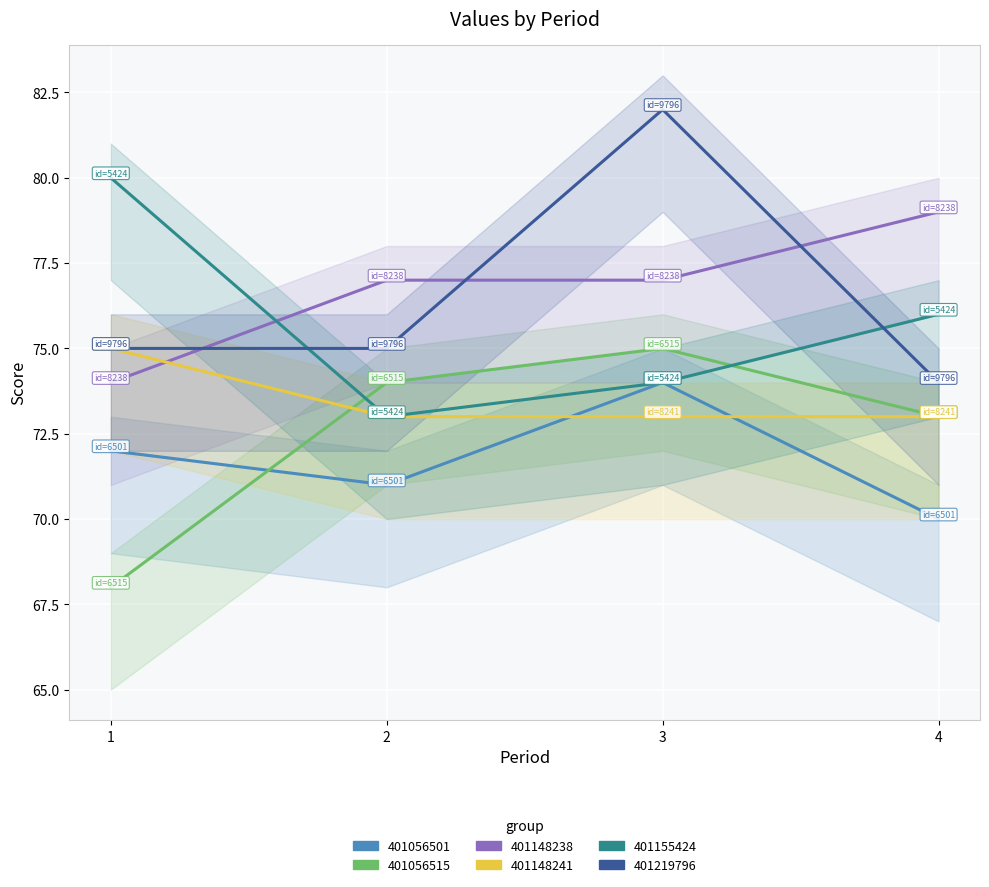

Where does the 401148238 series first go above 77?

4